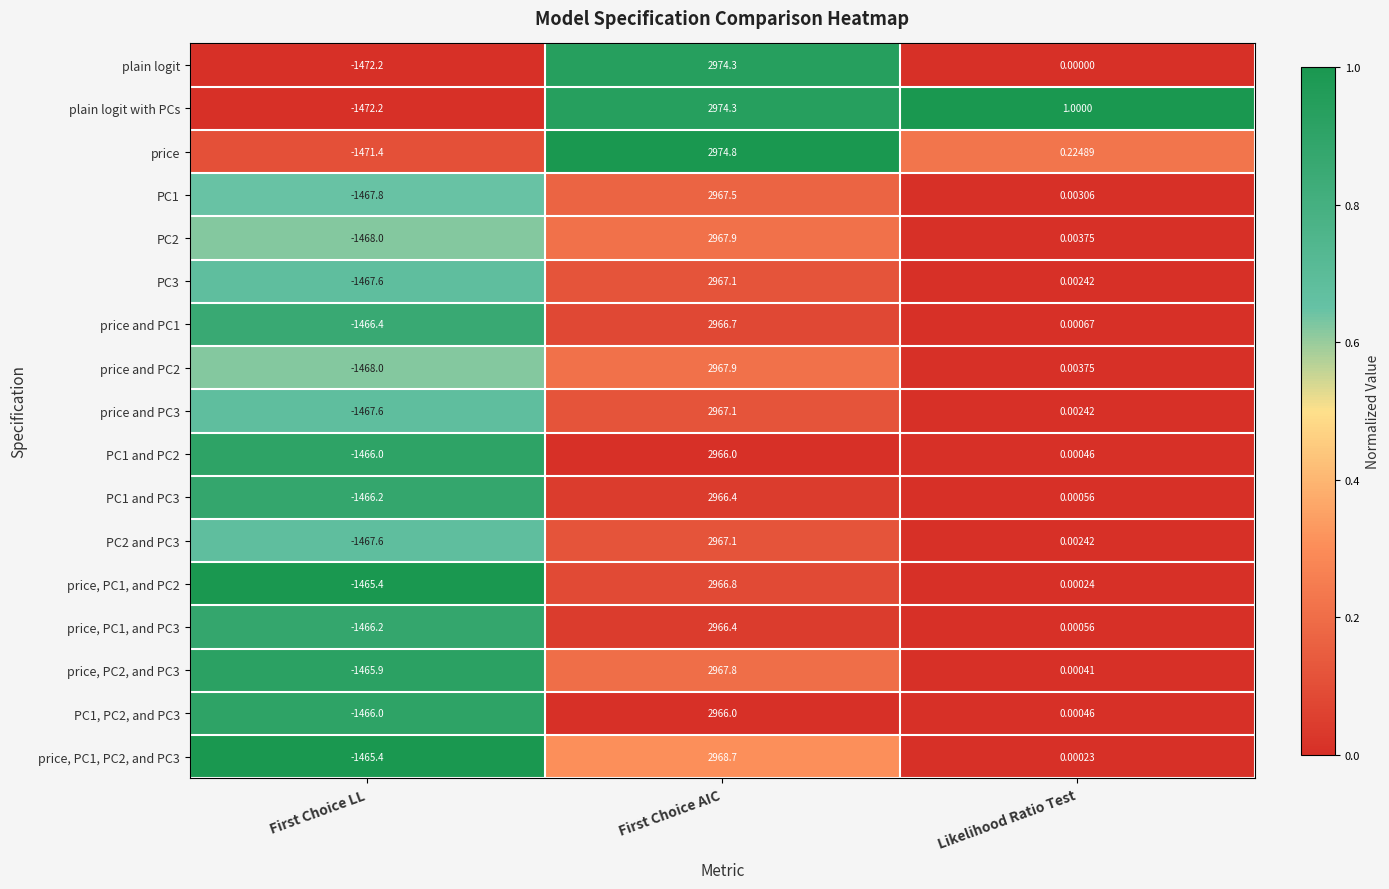

Which category has the highest value in the PC2 series?

First Choice AIC